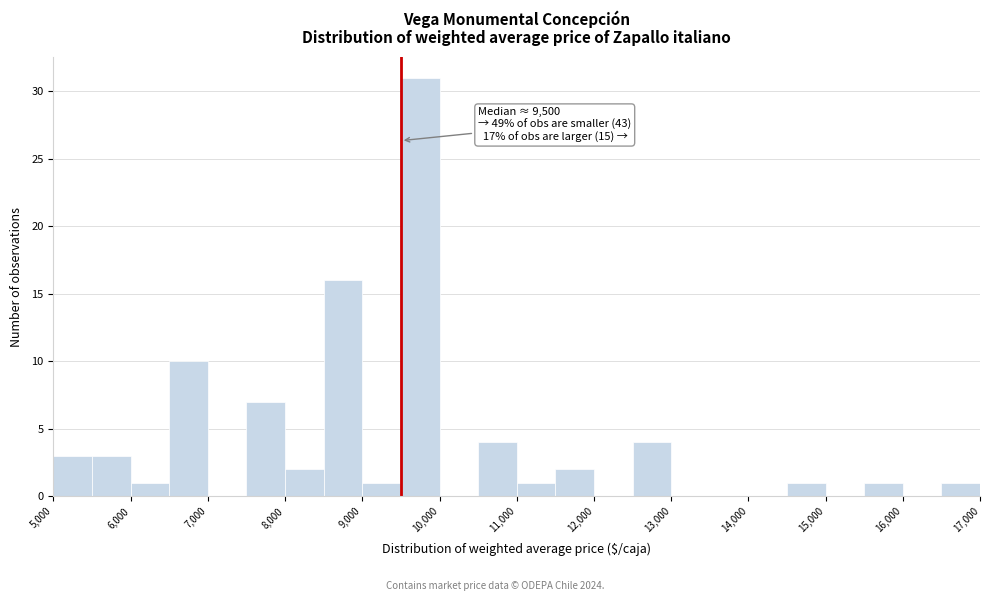

Over which range of the x-axis is the bar tallest?

9500 to 10000